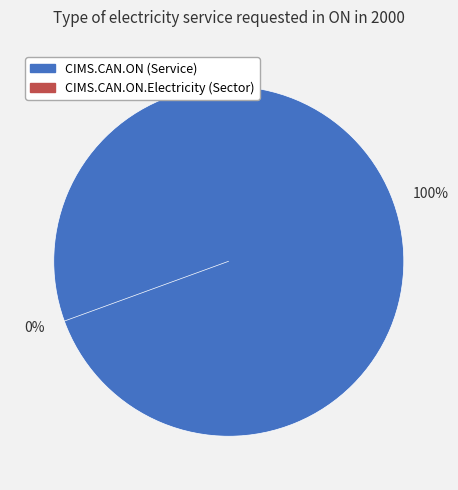

What percentage is the CIMS.CAN.ON (Service) slice, to the nearest percent?

100%